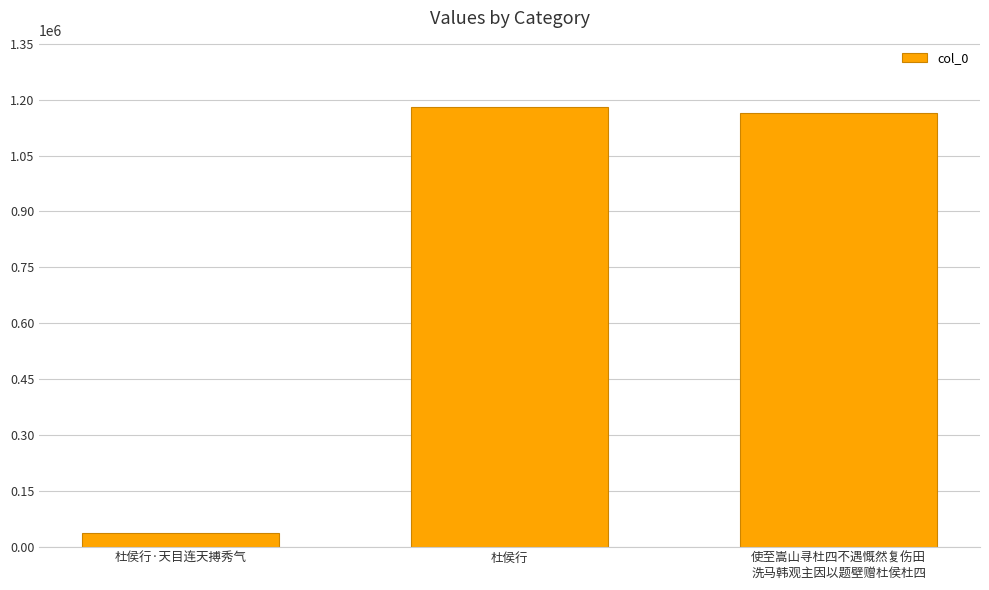

At which category does the chart reach its peak across all series?

杜侯行